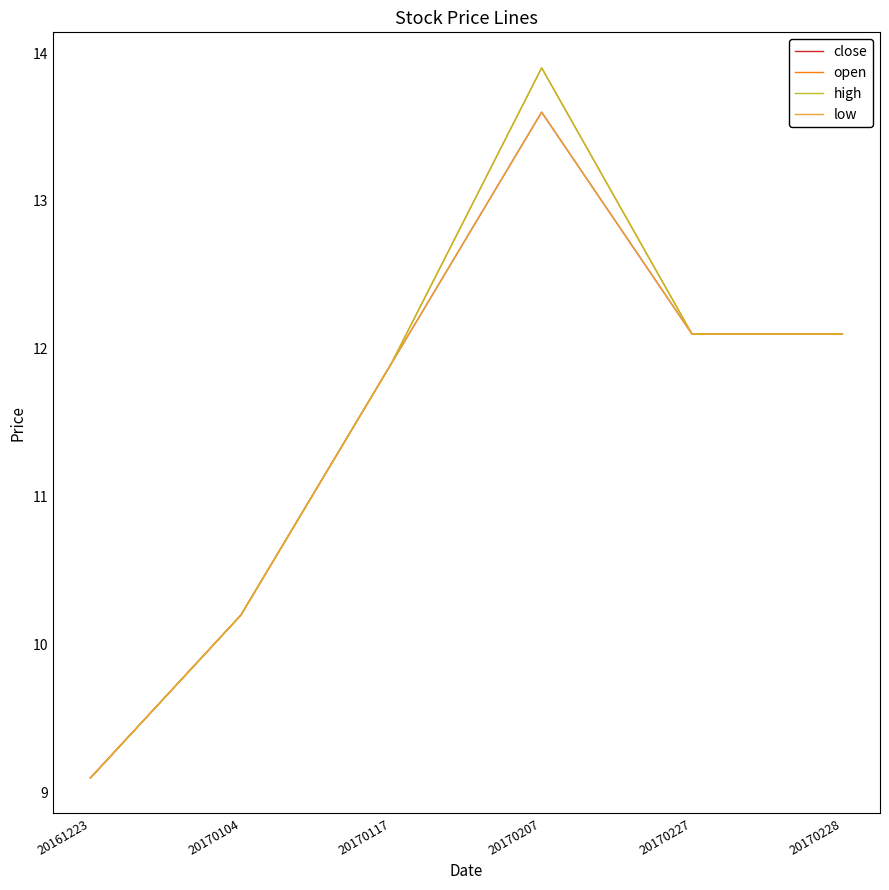

Does the chart display data point markers on the line(s)?

No